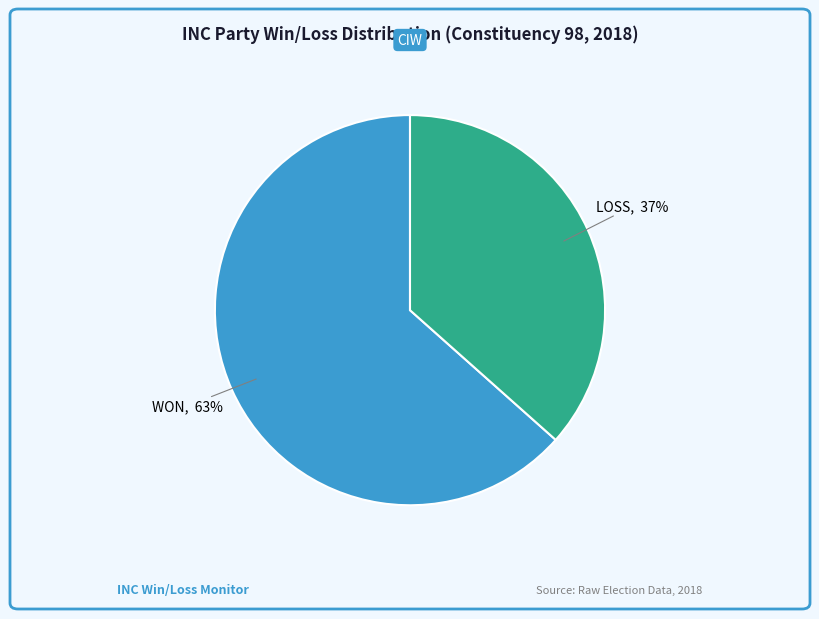

The LOSS slice represents 51% of the pie. True or false?

False